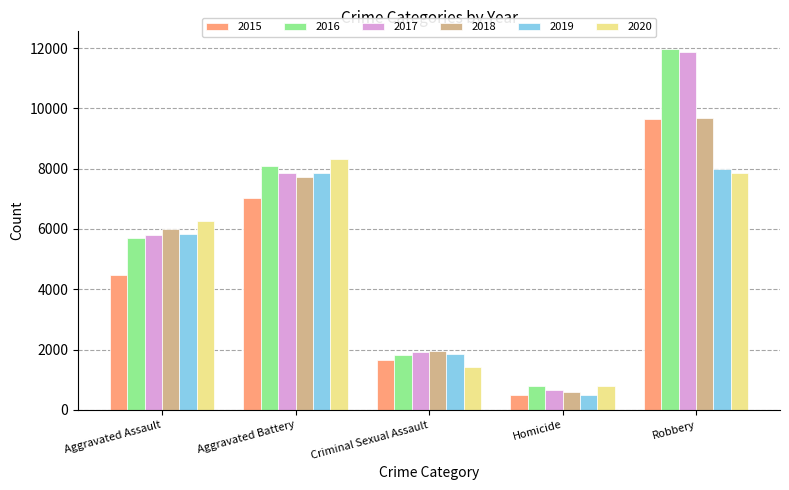

Between Criminal Sexual Assault and Homicide, which series saw the biggest shift?

2018